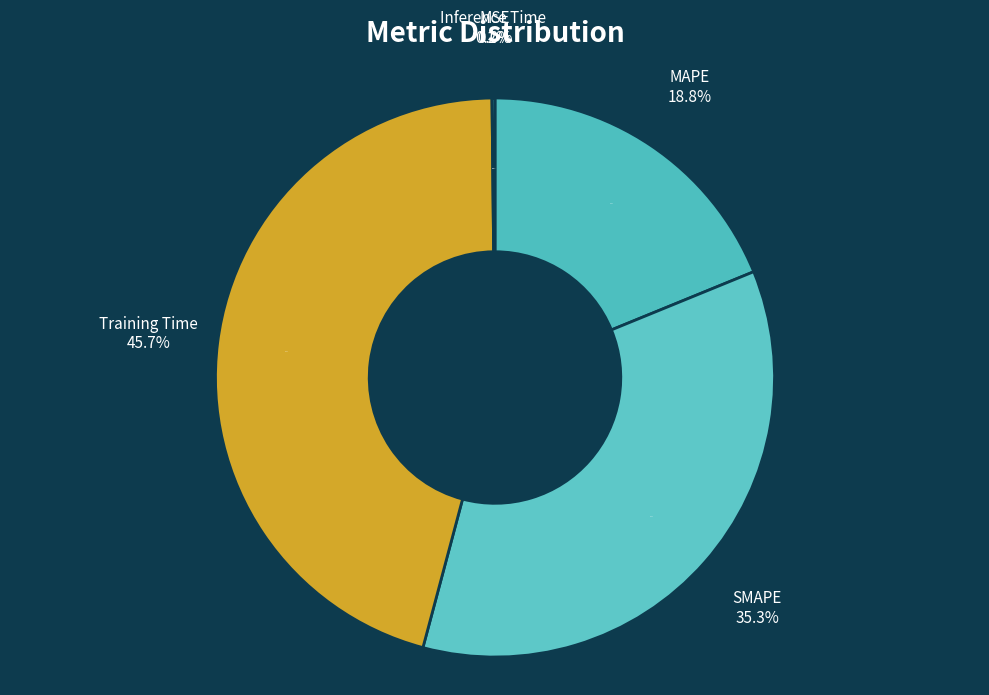

Is there a majority slice in this chart?

No